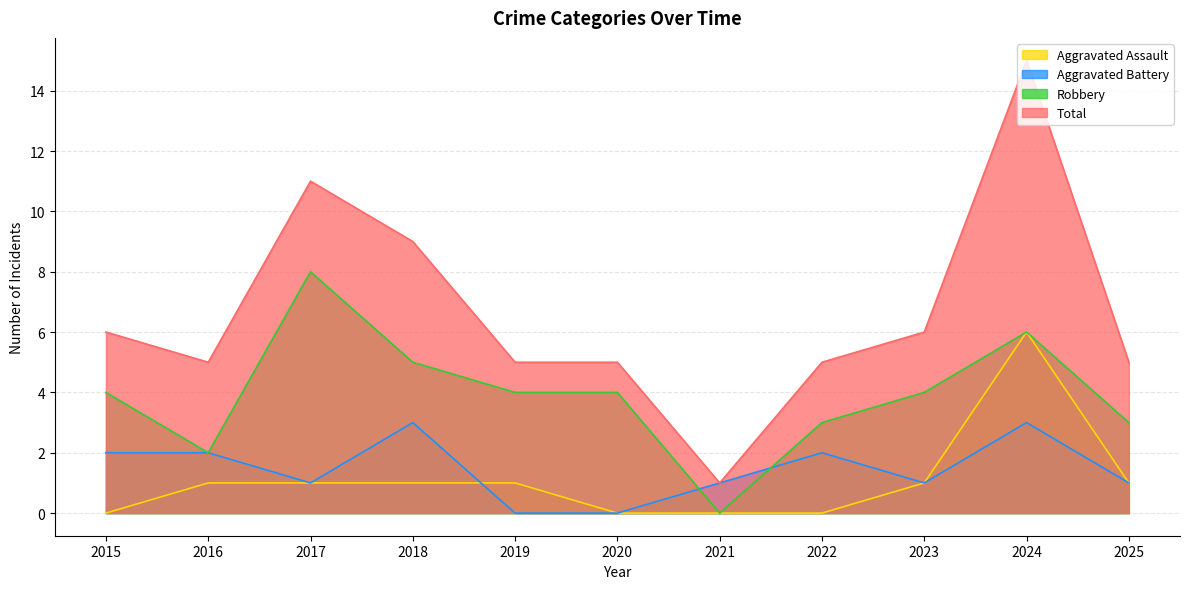

True or false: Total and Aggravated Battery cross at least once.

False